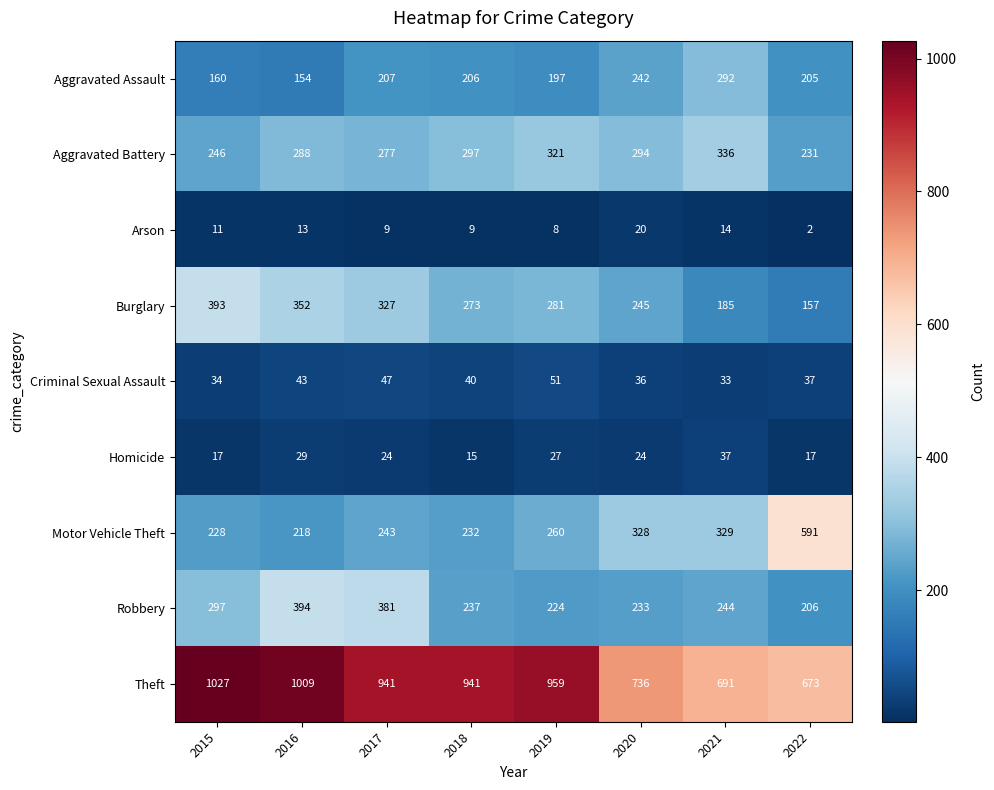

Is it true that Aggravated Assault equals 292 at 2021?

True